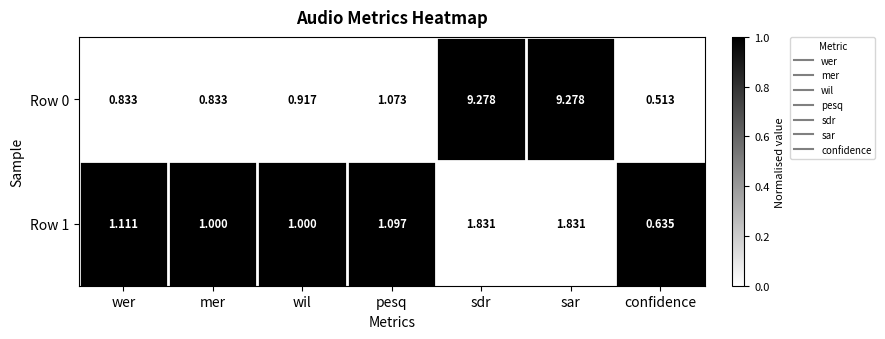

Which series has the largest range (max minus min)?

Row 0